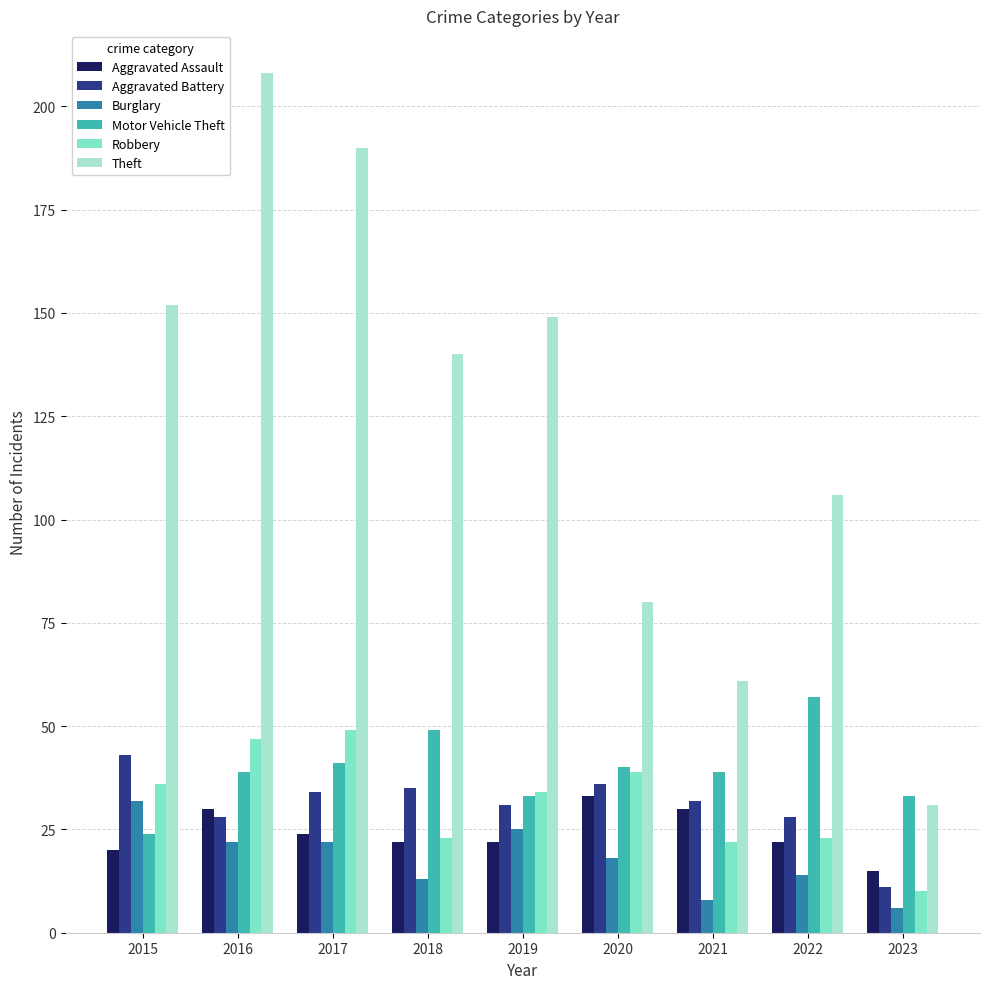

Which category has the lowest value in the Robbery series?

2023